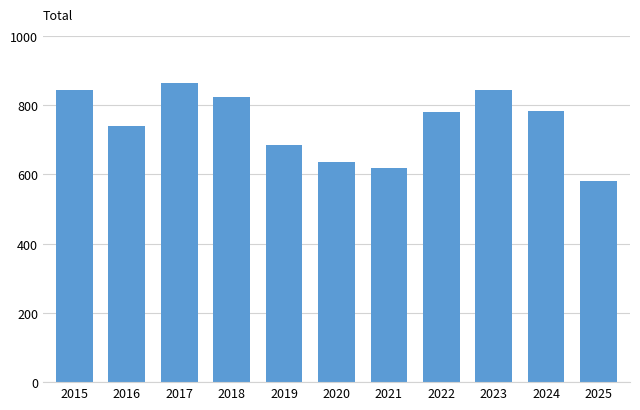

Is it true that the value at 2016 is 181?

False